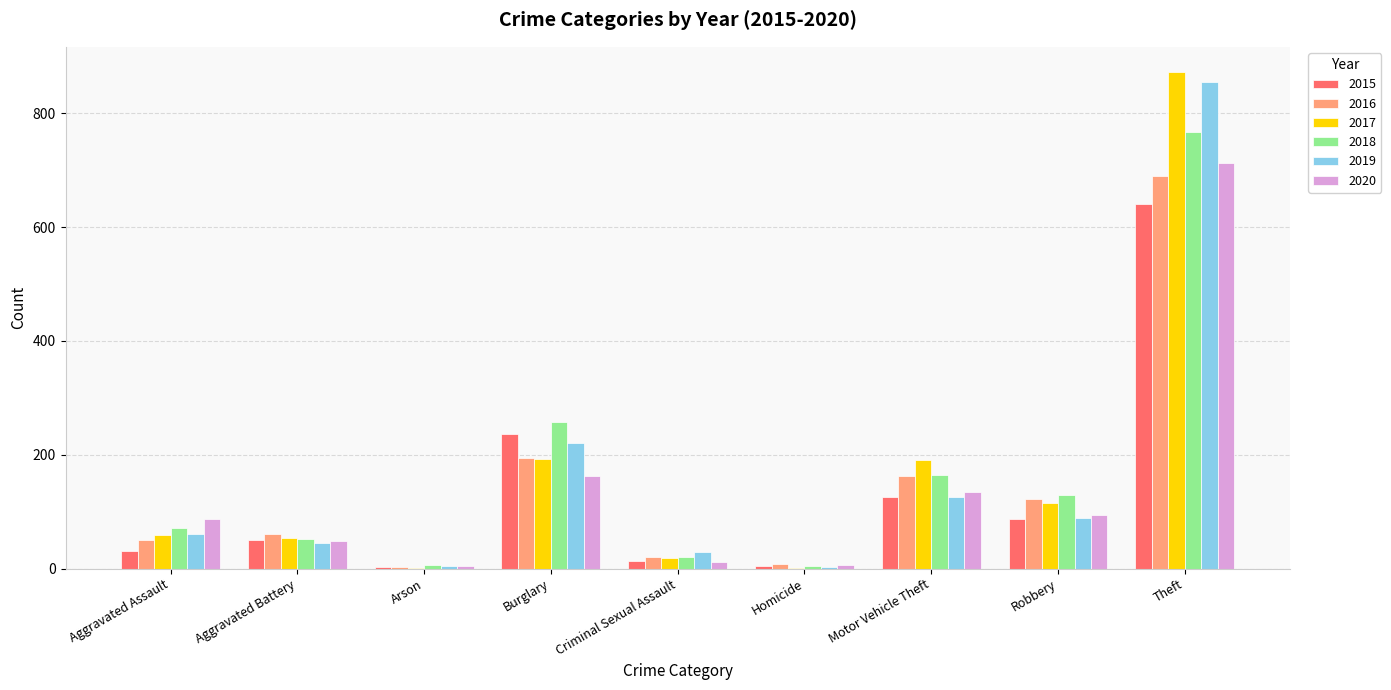

What is the sum of all 2017 values?

1506